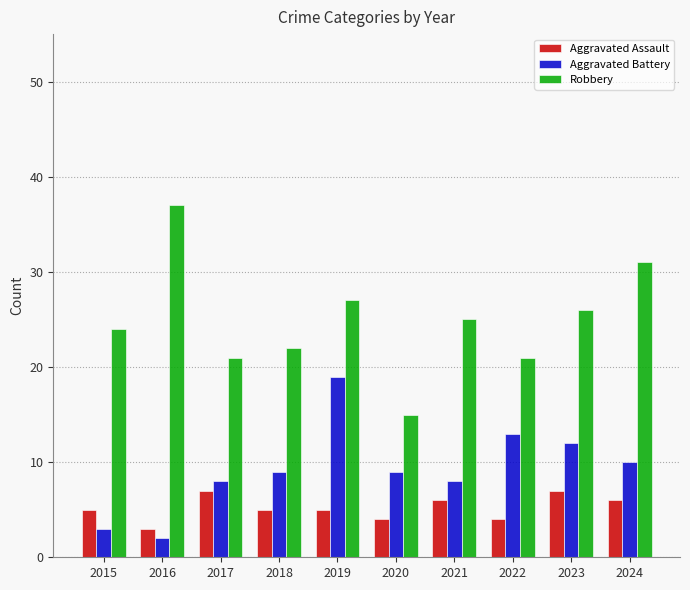

Reading left to right, what are all the values shown in this chart?

Aggravated Assault: 5	3	7	5	5	4	6	4	7	6
Aggravated Battery: 3	2	8	9	19	9	8	13	12	10
Robbery: 24	37	21	22	27	15	25	21	26	31